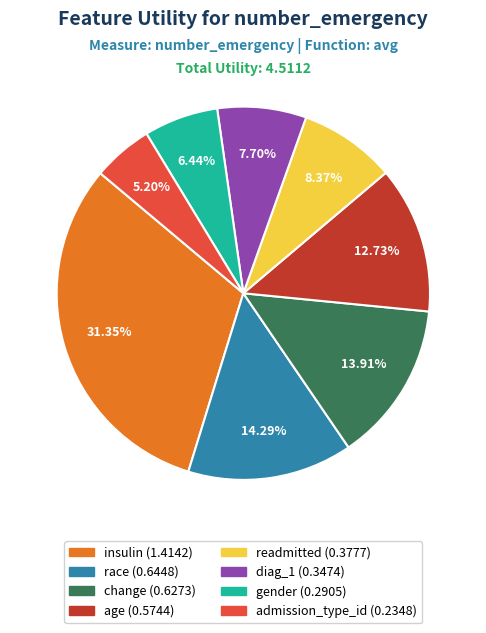

Between race and gender, which is larger?

race